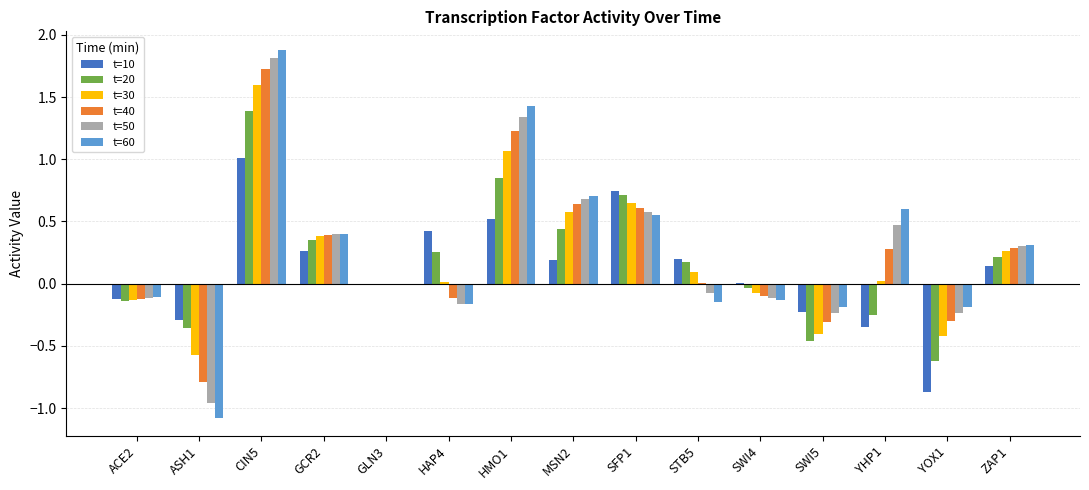

The t=20 series shows 0.0 at GLN3. True or false?

True